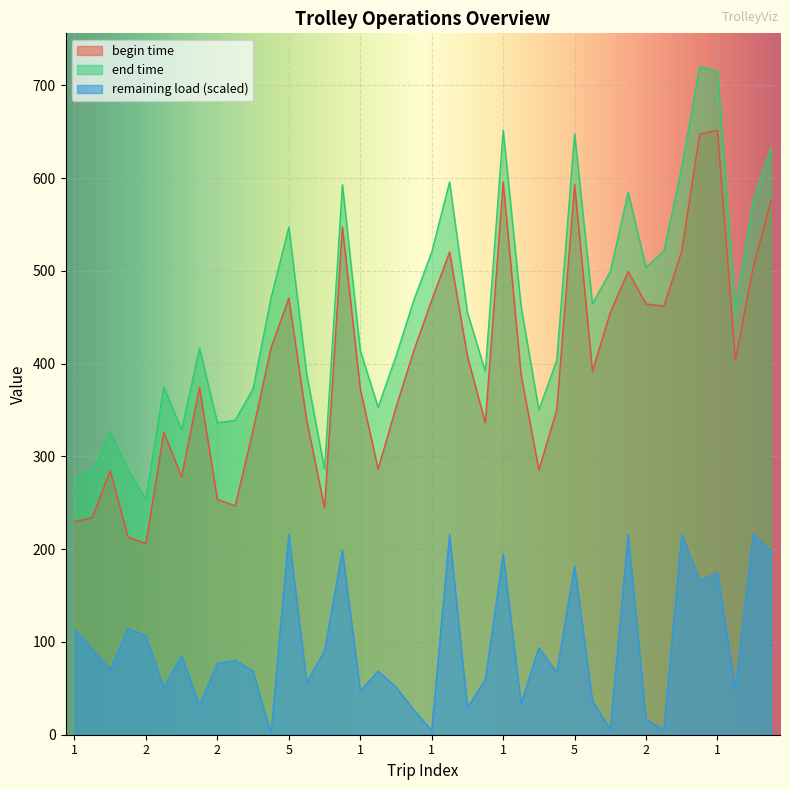

What is the sum of all end time values?

18288.6